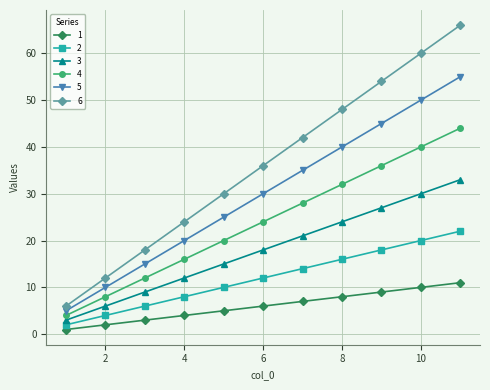

What is the maximum value for 3?

33